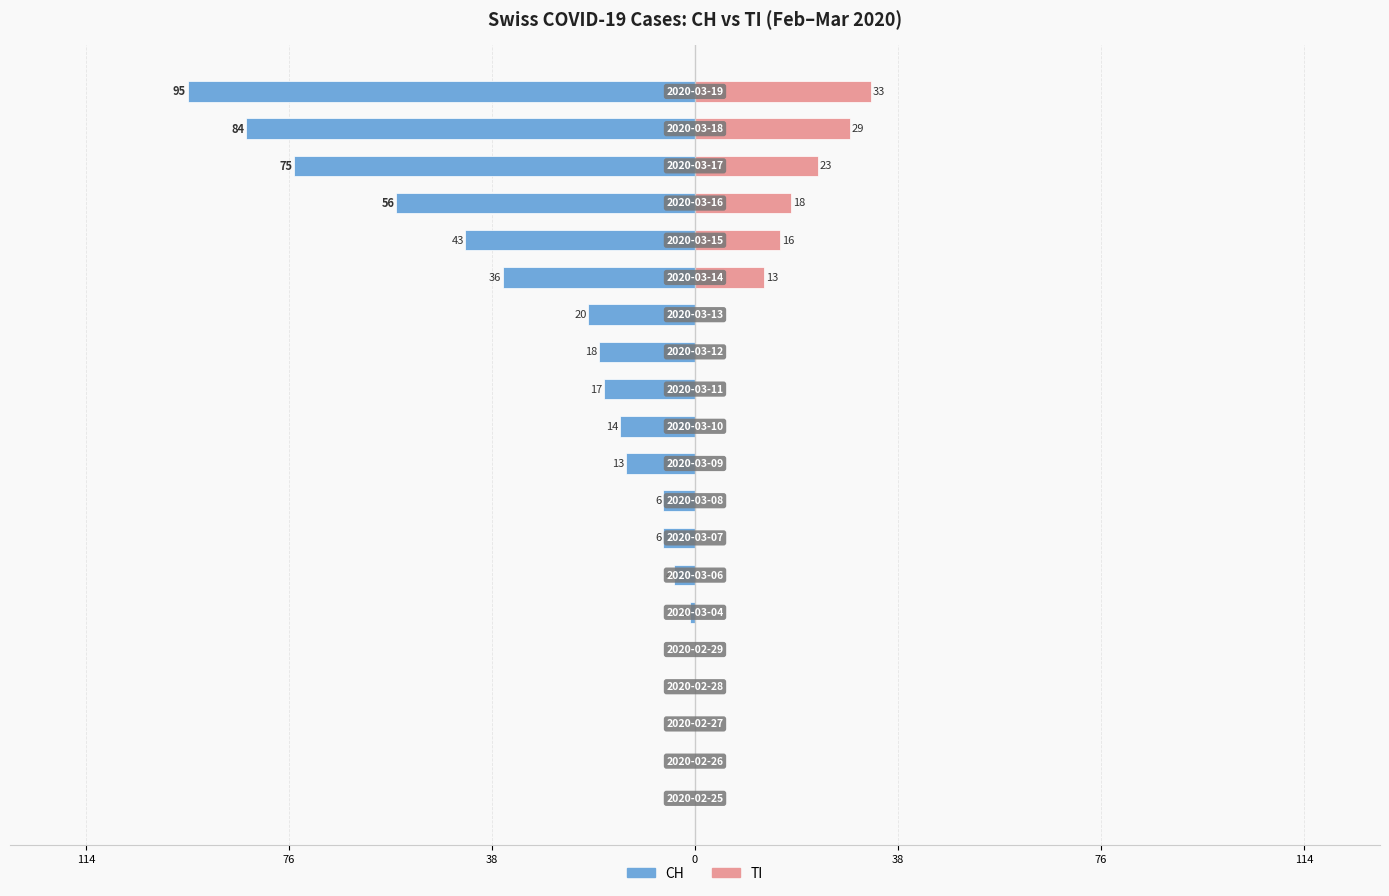

What is the value of the TI bar at the 20th from the left?

33